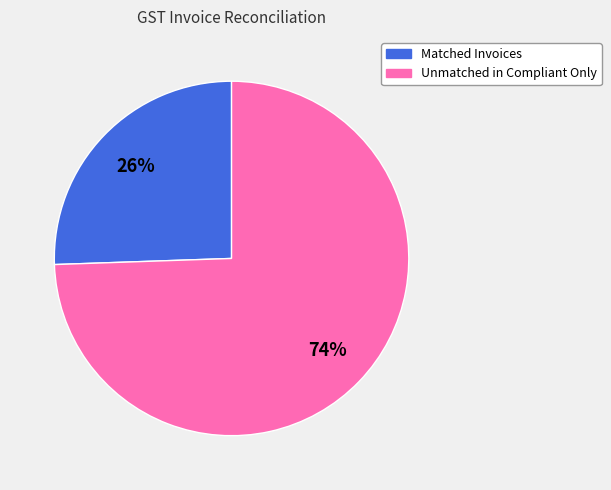

What percentage is the Matched Invoices slice, to the nearest percent?

26%